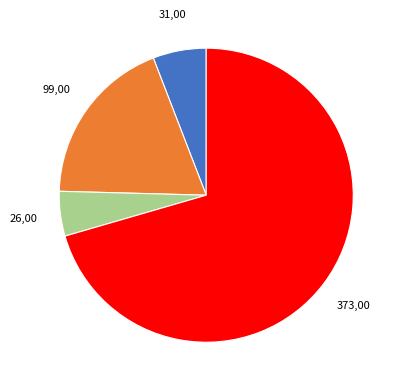

Does any single category account for the majority?

Yes